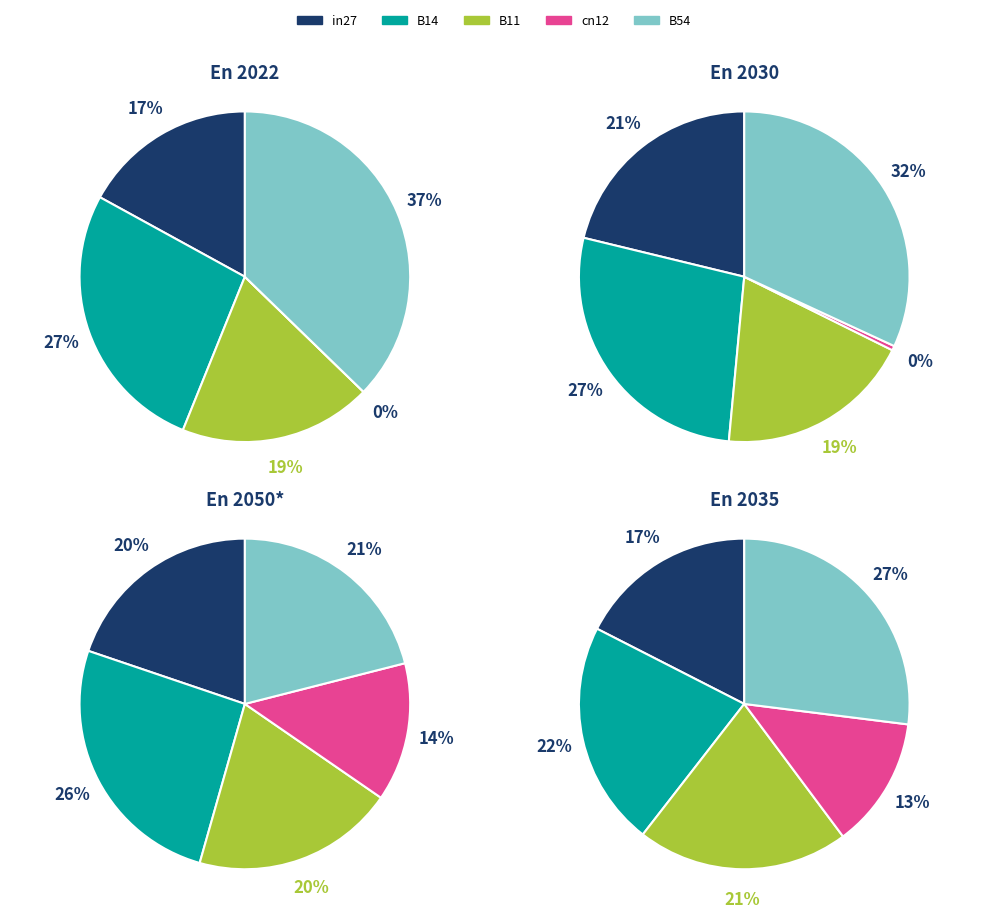

What is the smallest slice in the pie chart?

cn12